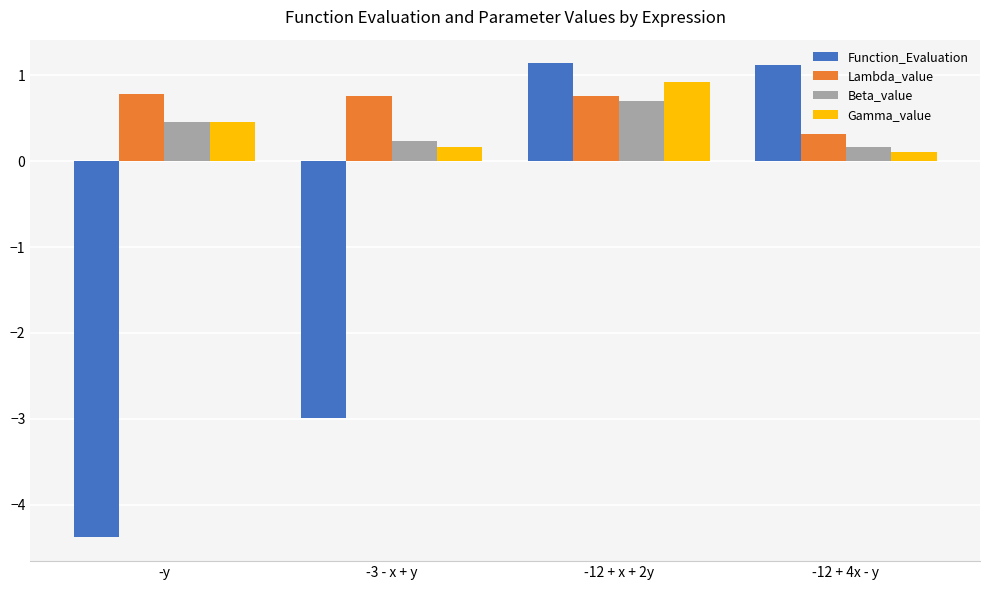

Which series changed the most between -y and -12 + x + 2y?

Function_Evaluation